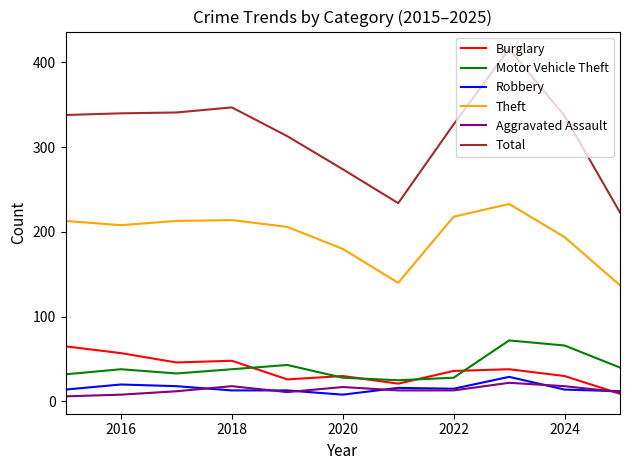

Which series has the widest spread of values?

Total